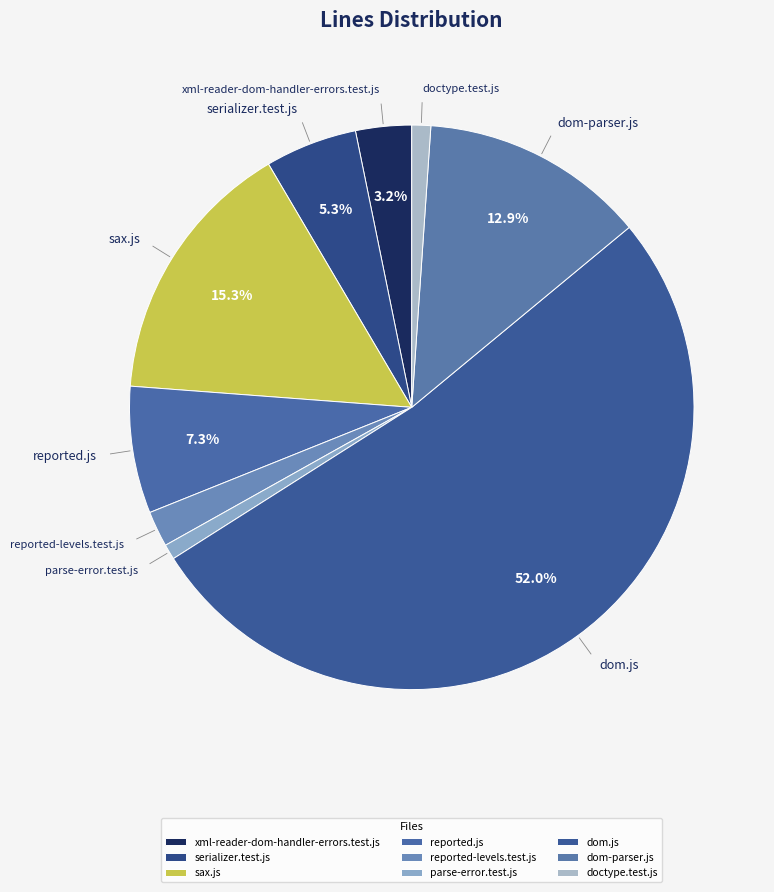

Between serializer.test.js and reported.js, which is larger?

reported.js